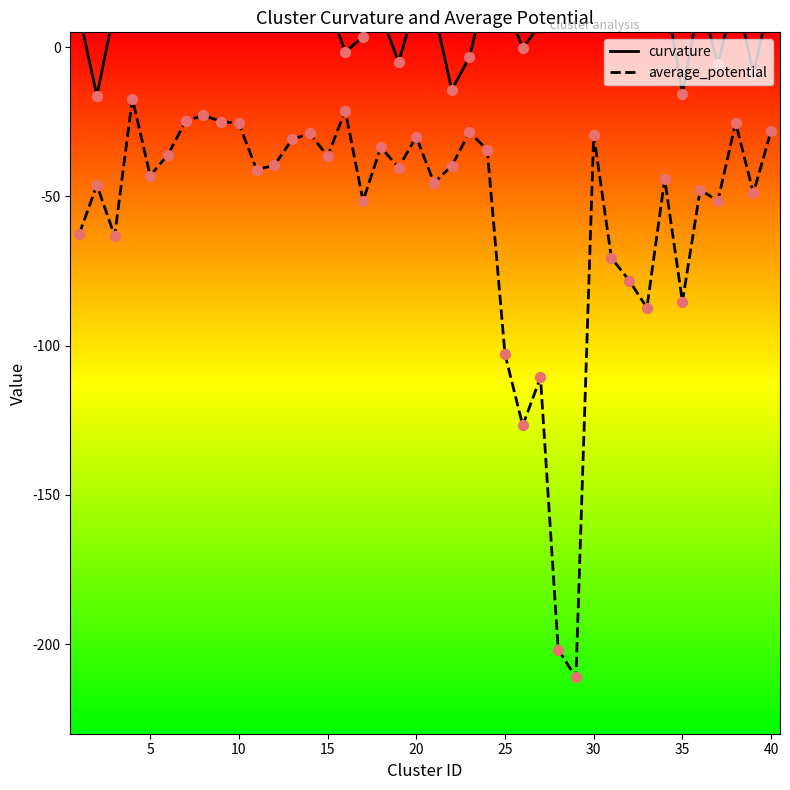

Which series has the largest total across all categories?

curvature